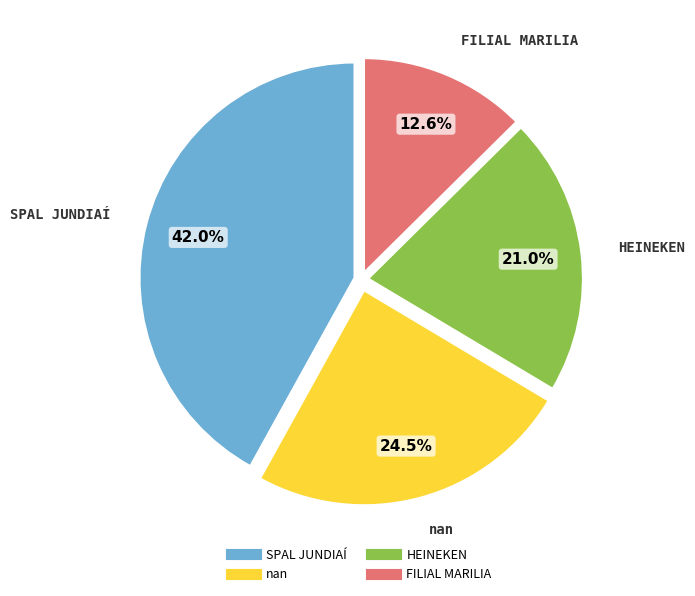

How many segments does this pie chart have?

4